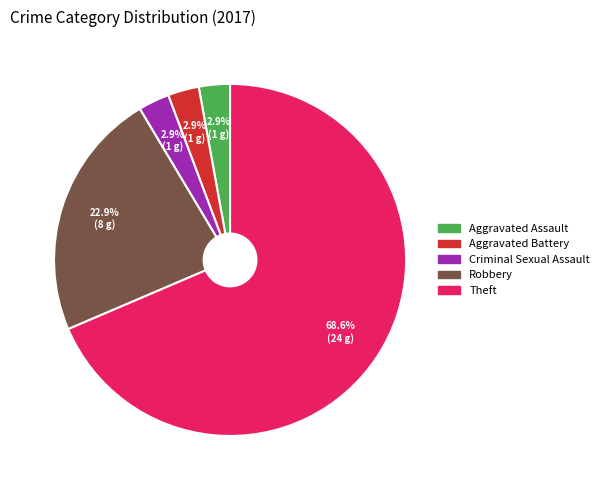

Which slice represents more than half of the pie?

Theft